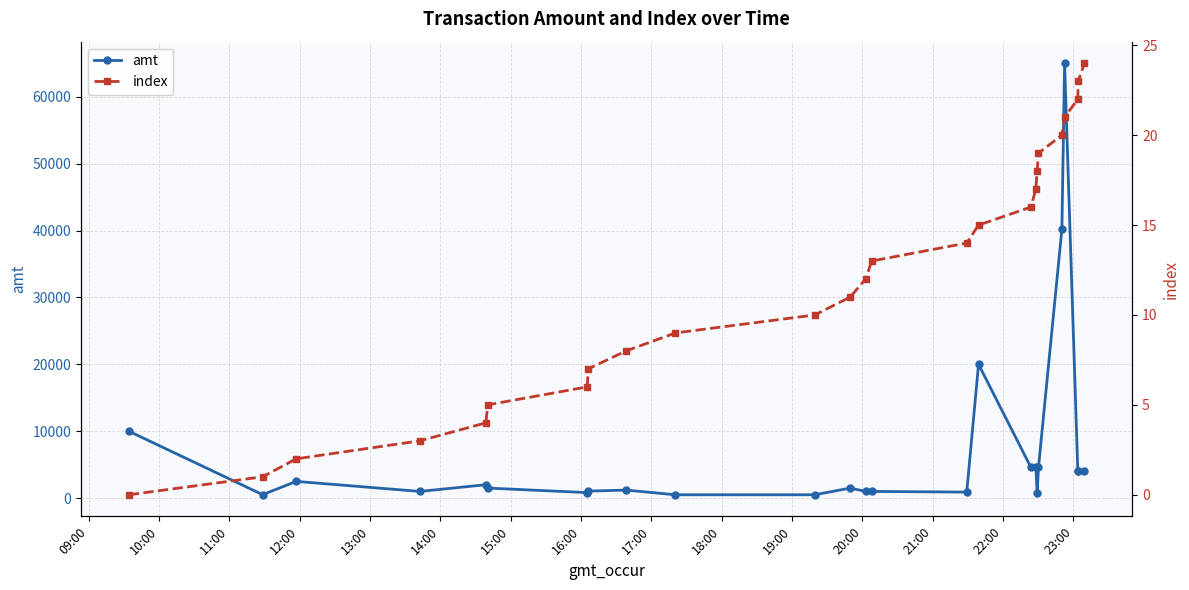

True or false: amt has more than 2 points higher than both neighbors.

True